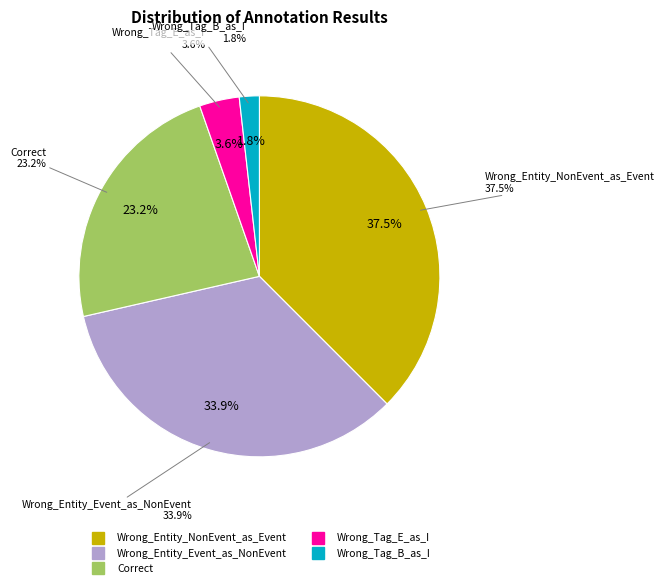

To the nearest percent, what percentage of the pie is Wrong_Entity_Event_as_NonEvent?

34%